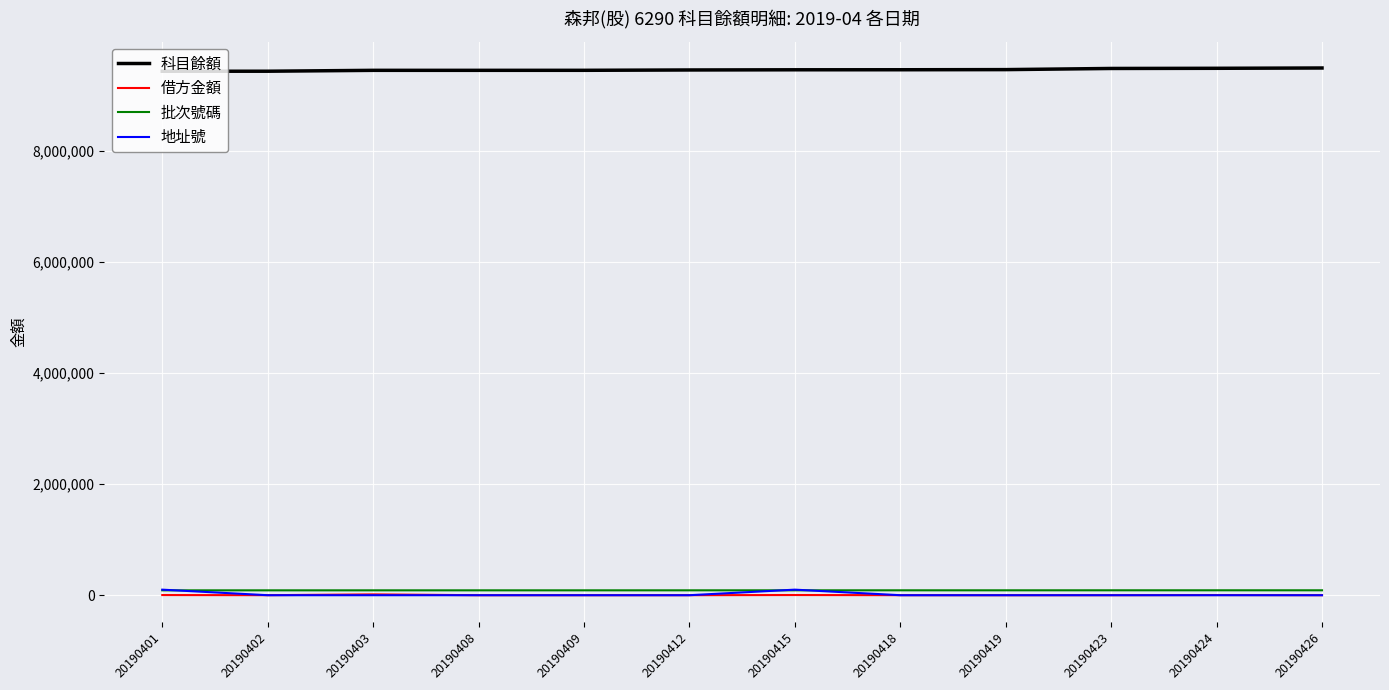

Which series has the largest total across all categories?

科目餘額